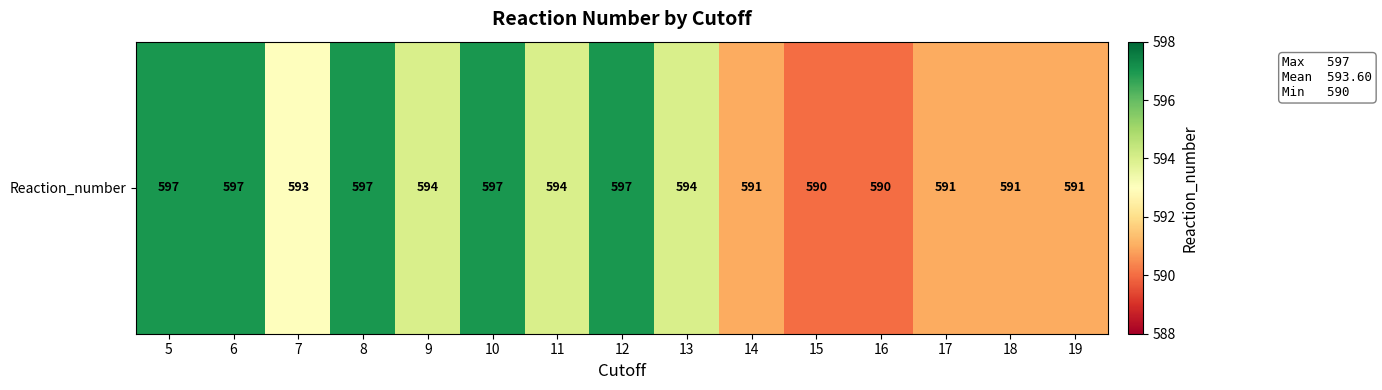

What is the sum of all values?

8904